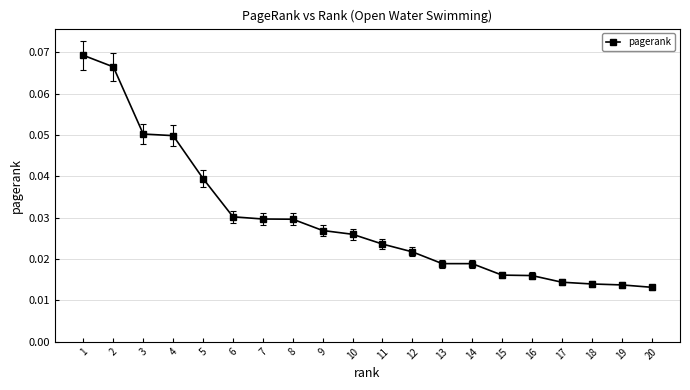

Which has a higher value, 19 or 15?

15